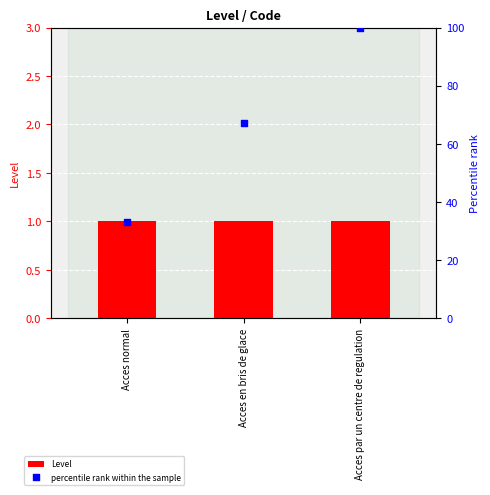

What is the total value across all series at Acces normal?

34